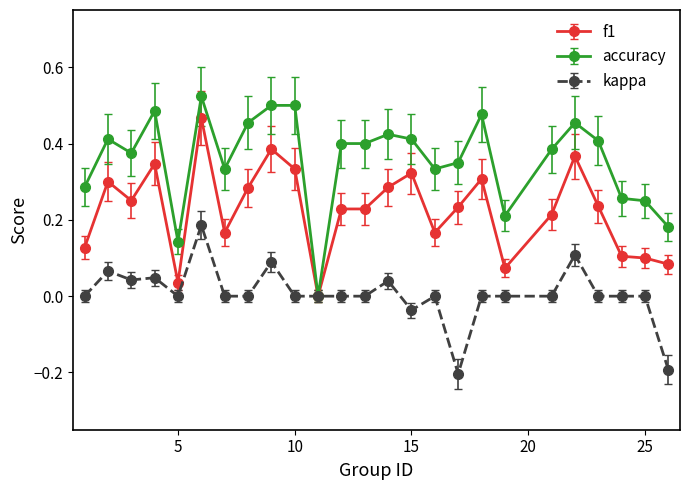

True or false: f1 has more than 1 points higher than both neighbors.

True